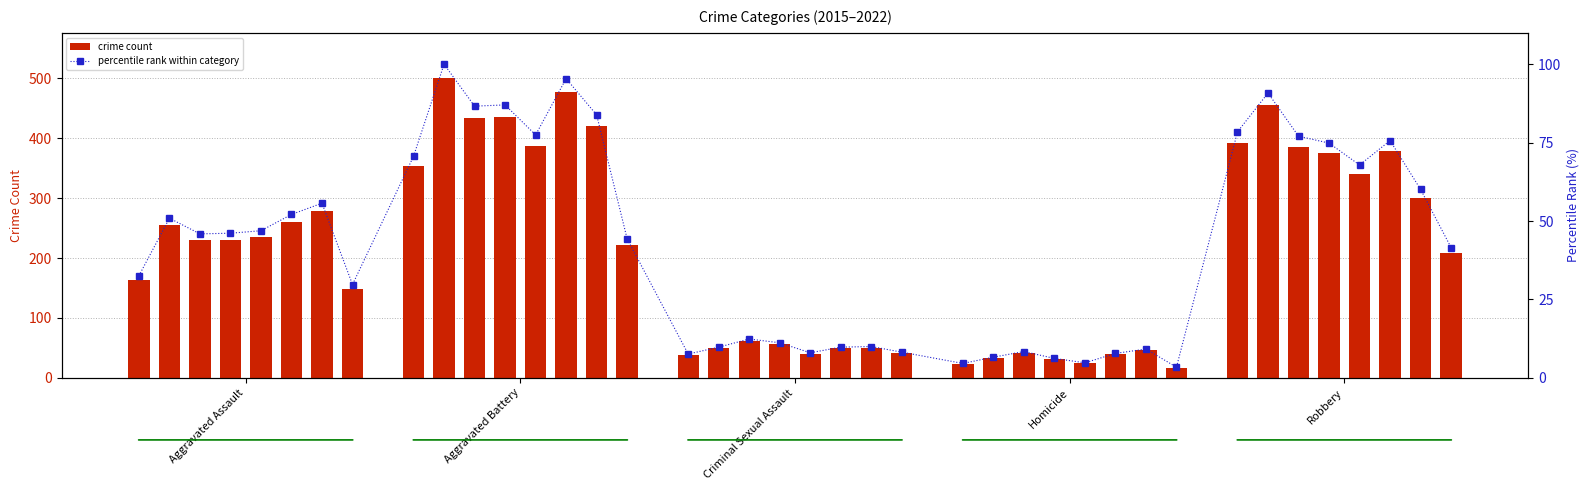

What is the average value of the crime count series?

213